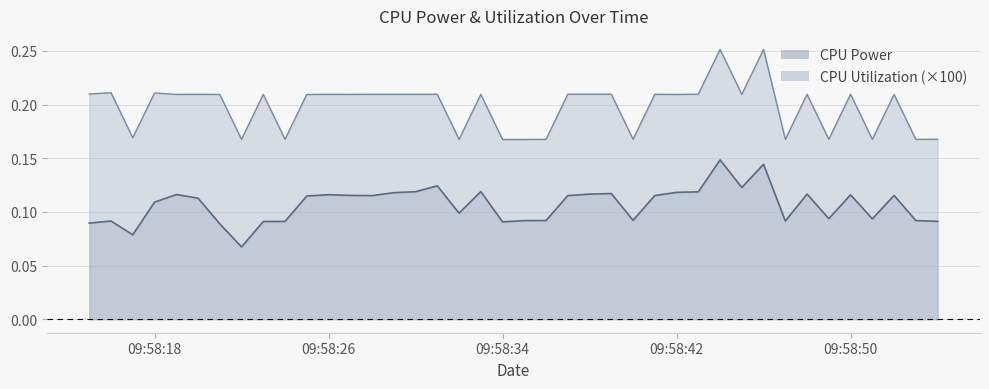

Reading left to right, what are all the values shown in this chart?

CPU Power: 2025-03-27 09:58:15=0.1	2025-03-27 09:58:16=0.1	2025-03-27 09:58:17=0.1	2025-03-27 09:58:18=0.1	2025-03-27 09:58:19=0.1	2025-03-27 09:58:20=0.1	2025-03-27 09:58:21=0.1	2025-03-27 09:58:22=0.1	2025-03-27 09:58:23=0.1	2025-03-27 09:58:24=0.1	2025-03-27 09:58:25=0.1	2025-03-27 09:58:26=0.1	2025-03-27 09:58:27=0.1	2025-03-27 09:58:28=0.1	2025-03-27 09:58:29=0.1	2025-03-27 09:58:30=0.1	2025-03-27 09:58:31=0.1	2025-03-27 09:58:32=0.2	2025-03-27 09:58:33=0.1	2025-03-27 09:58:34=0.1	2025-03-27 09:58:35=0.1	2025-03-27 09:58:36=0.1	2025-03-27 09:58:37=0.1	2025-03-27 09:58:38=0.1	2025-03-27 09:58:39=0.1	2025-03-27 09:58:40=0.1	2025-03-27 09:58:41=0.1	2025-03-27 09:58:42=0.1	2025-03-27 09:58:43=0.1	2025-03-27 09:58:44=0.1	2025-03-27 09:58:45=0.2	2025-03-27 09:58:46=0.1	2025-03-27 09:58:47=0.1	2025-03-27 09:58:48=0.1	2025-03-27 09:58:49=0.1	2025-03-27 09:58:50=0.1	2025-03-27 09:58:51=0.1	2025-03-27 09:58:52=0.1	2025-03-27 09:58:53=0.1	2025-03-27 09:58:54=0.1
CPU Utilization: 2025-03-27 09:58:15=0.0	2025-03-27 09:58:16=0.0	2025-03-27 09:58:17=0.0	2025-03-27 09:58:18=0.0	2025-03-27 09:58:19=0.0	2025-03-27 09:58:20=0.0	2025-03-27 09:58:21=0.0	2025-03-27 09:58:22=0.0	2025-03-27 09:58:23=0.0	2025-03-27 09:58:24=0.0	2025-03-27 09:58:25=0.0	2025-03-27 09:58:26=0.0	2025-03-27 09:58:27=0.0	2025-03-27 09:58:28=0.0	2025-03-27 09:58:29=0.0	2025-03-27 09:58:30=0.0	2025-03-27 09:58:31=0.0	2025-03-27 09:58:32=0.0	2025-03-27 09:58:33=0.0	2025-03-27 09:58:34=0.0	2025-03-27 09:58:35=0.0	2025-03-27 09:58:36=0.0	2025-03-27 09:58:37=0.0	2025-03-27 09:58:38=0.0	2025-03-27 09:58:39=0.0	2025-03-27 09:58:40=0.0	2025-03-27 09:58:41=0.0	2025-03-27 09:58:42=0.0	2025-03-27 09:58:43=0.0	2025-03-27 09:58:44=0.0	2025-03-27 09:58:45=0.0	2025-03-27 09:58:46=0.0	2025-03-27 09:58:47=0.0	2025-03-27 09:58:48=0.0	2025-03-27 09:58:49=0.0	2025-03-27 09:58:50=0.0	2025-03-27 09:58:51=0.0	2025-03-27 09:58:52=0.0	2025-03-27 09:58:53=0.0	2025-03-27 09:58:54=0.0